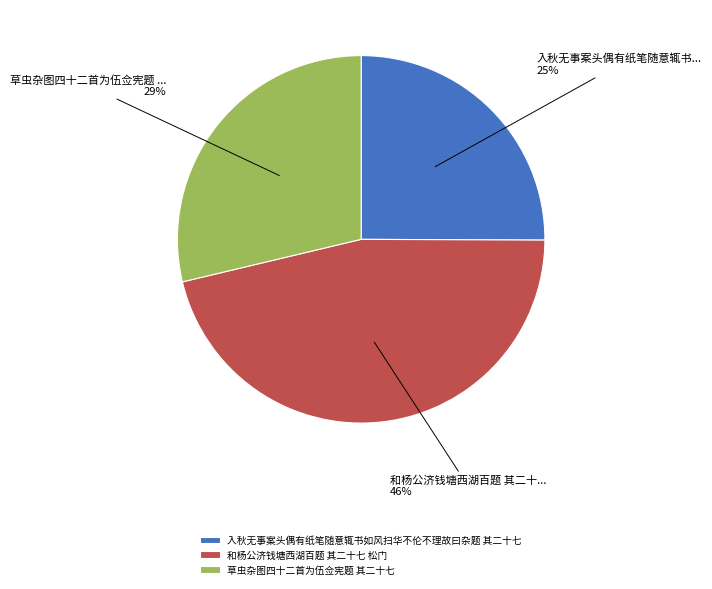

How many segments does this pie chart have?

3